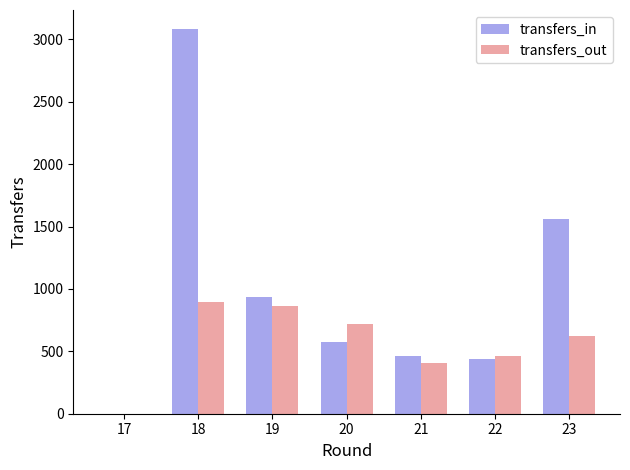

What is the average value of the transfers_in series?

1007